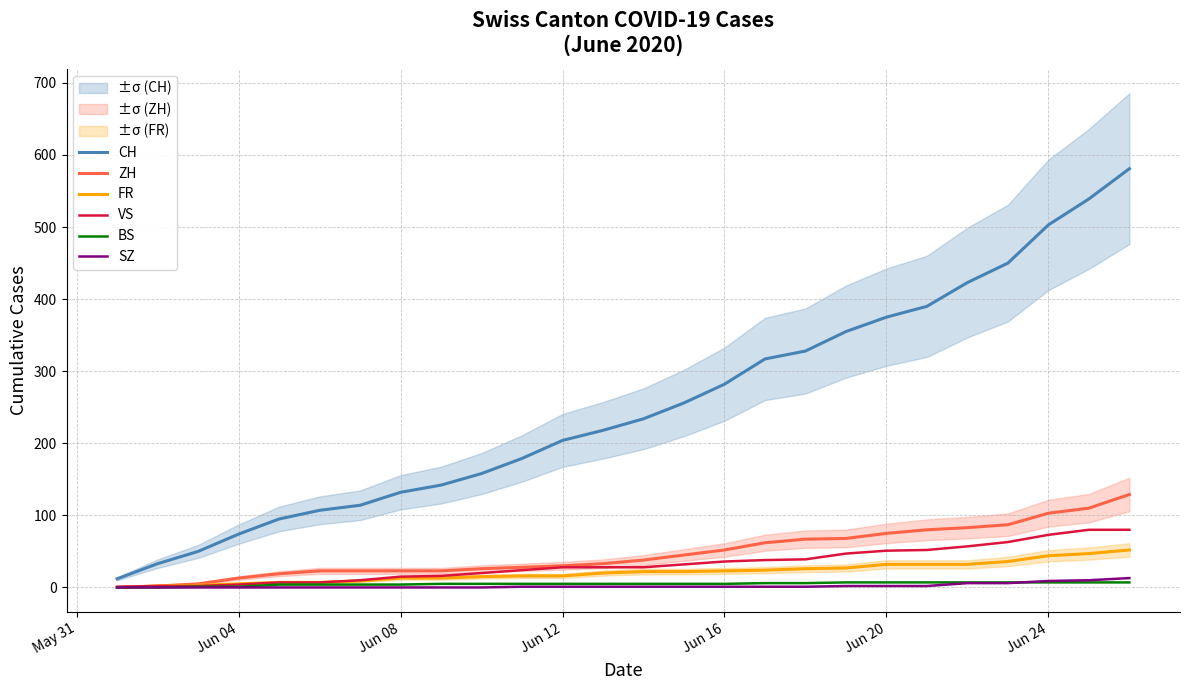

Read the VS value at Jun 08, to the nearest 10.

20